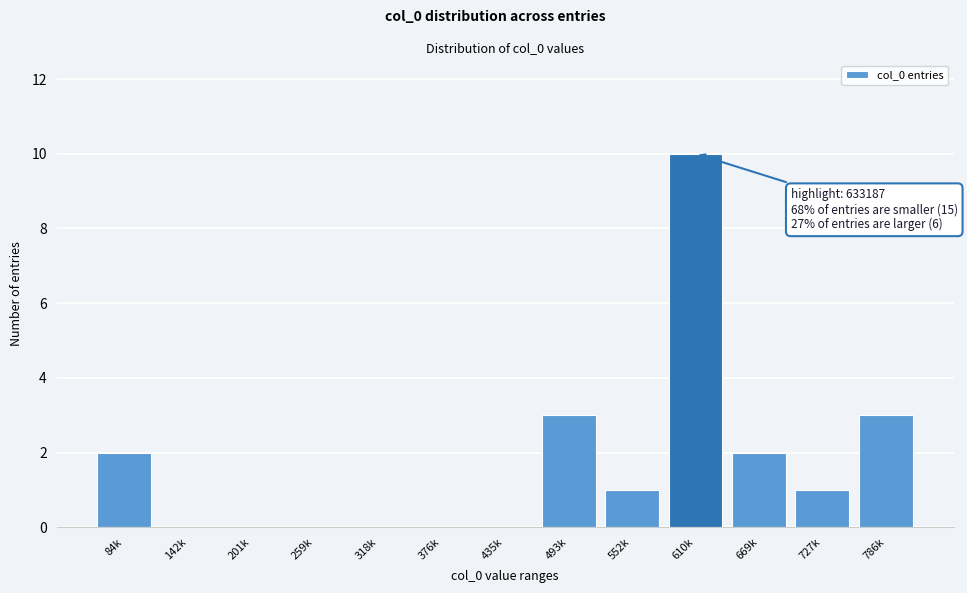

Reading left to right, what are all the values shown in this chart?

84k=2	142k=0	201k=0	259k=0	318k=0	376k=0	435k=0	493k=3	552k=1	610k=10	669k=2	727k=1	786k=3